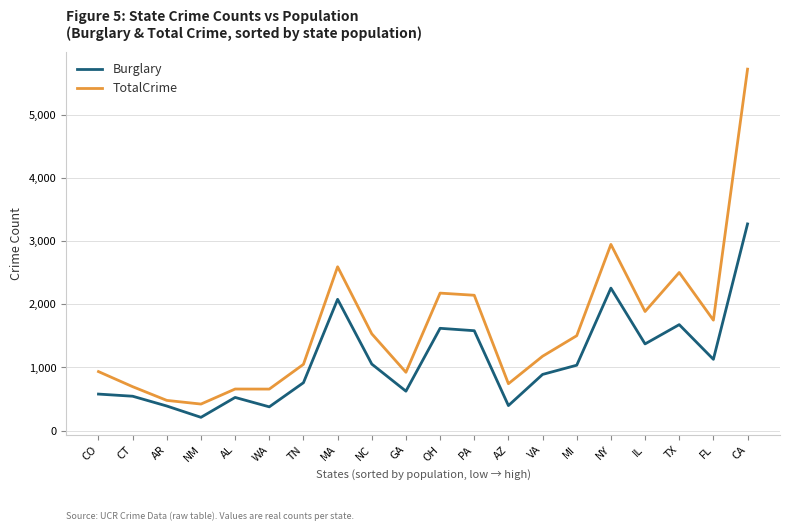

The value of TotalCrime at TX is 2503. True or false?

True